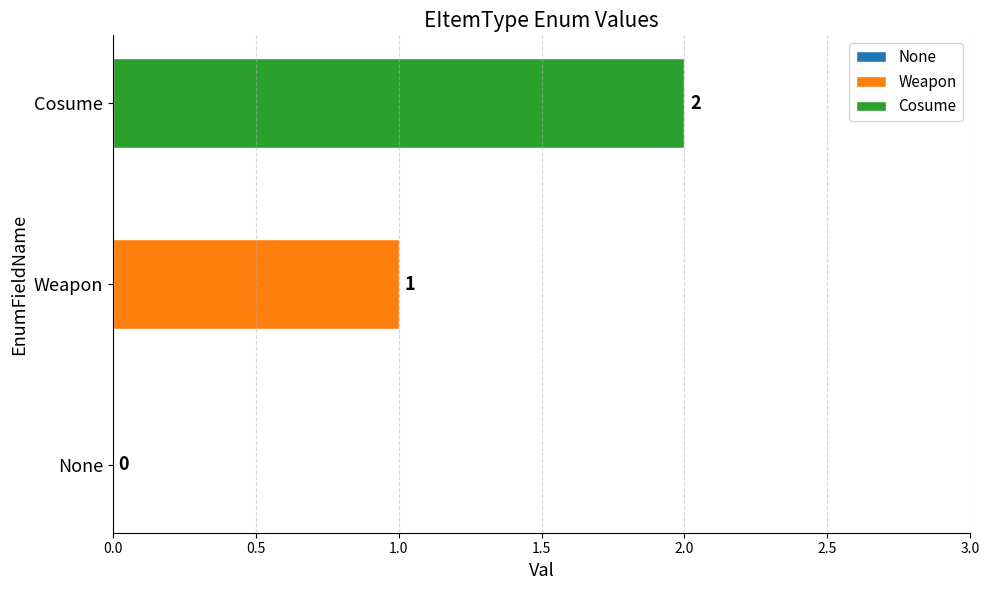

Which series has the largest range (max minus min)?

Weapon